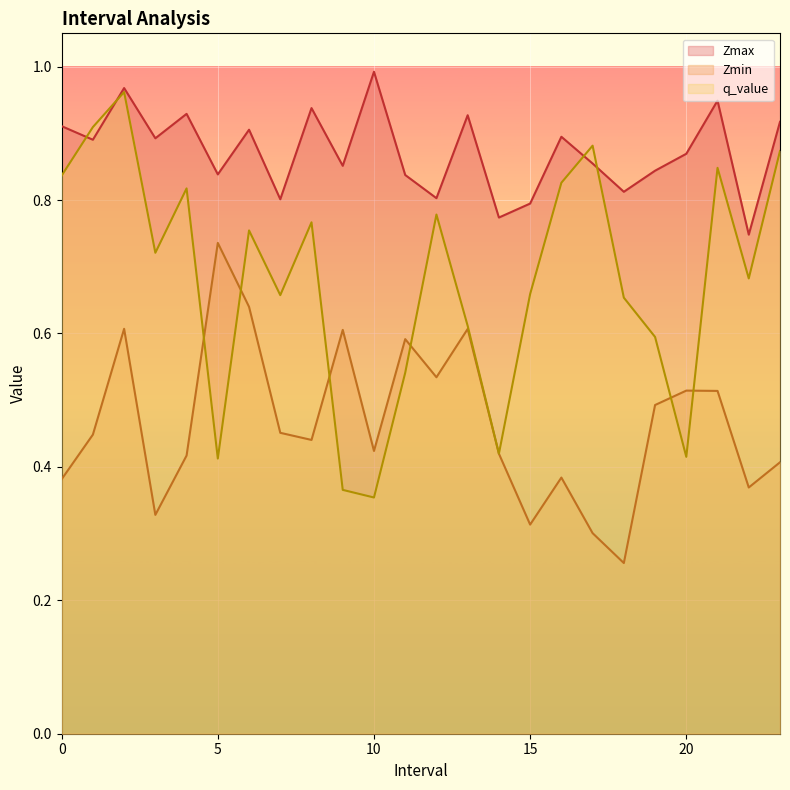

At how many categories does at least one series exceed 0?

24